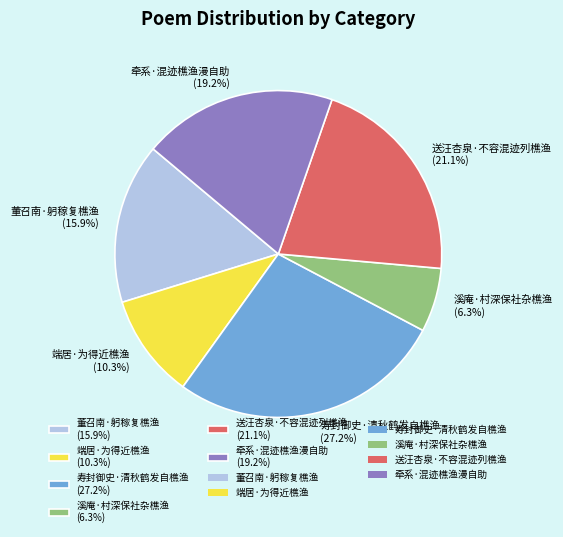

To the nearest percent, what is the difference between the largest and smallest slice percentages?

21%